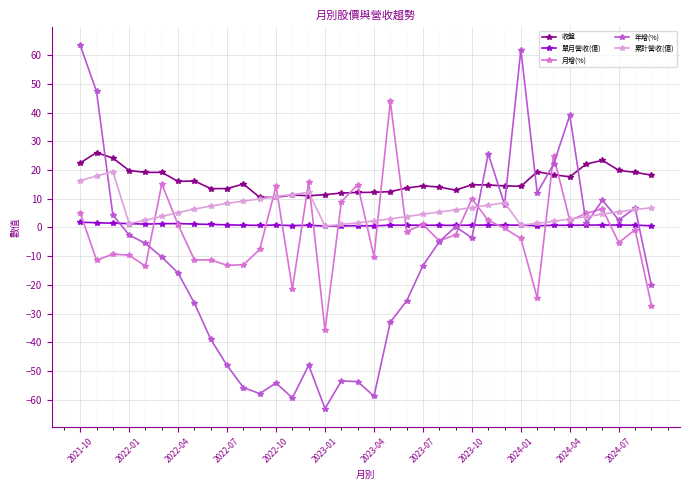

Rank the series by their maximum value, from highest to lowest.

年增(%), 月增(%), 收盤, 累計營收(億), 單月營收(億)